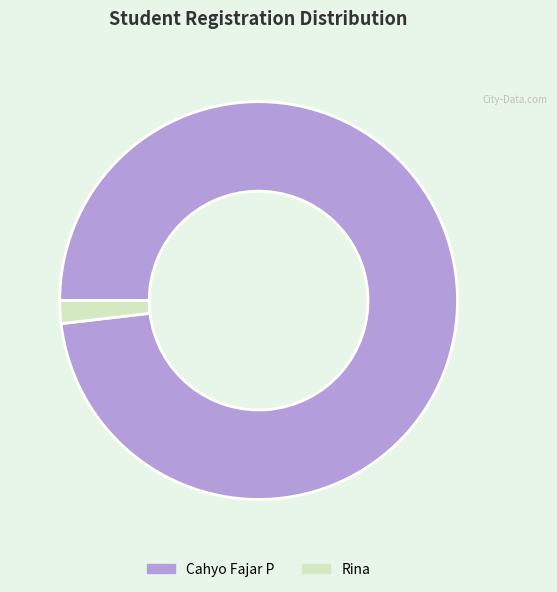

Rank the categories by value from lowest to highest.

Rina, Cahyo Fajar P